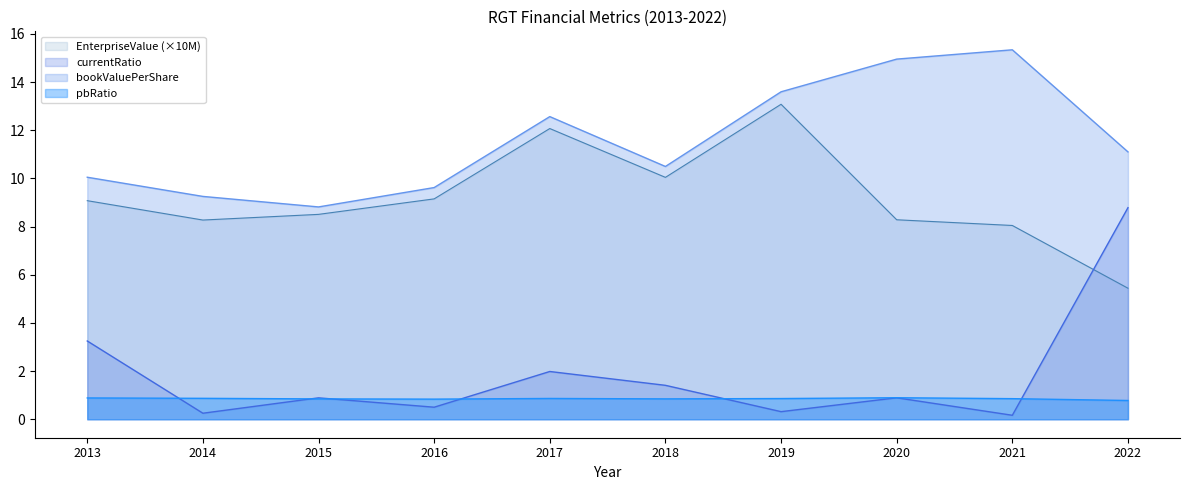

Reading left to right, transcribe all the data shown in this chart.

EnterpriseValue: 9.1	8.3	8.5	9.2	12.1	10.0	13.1	8.3	8.0	5.4
bookValuePerShare: 10.0	9.3	8.8	9.6	12.6	10.5	13.6	15.0	15.3	11.1
currentRatio: 3.2	0.2	0.9	0.5	2.0	1.4	0.3	0.9	0.2	8.8
pbRatio: 0.9	0.9	0.8	0.8	0.9	0.8	0.9	0.9	0.9	0.8